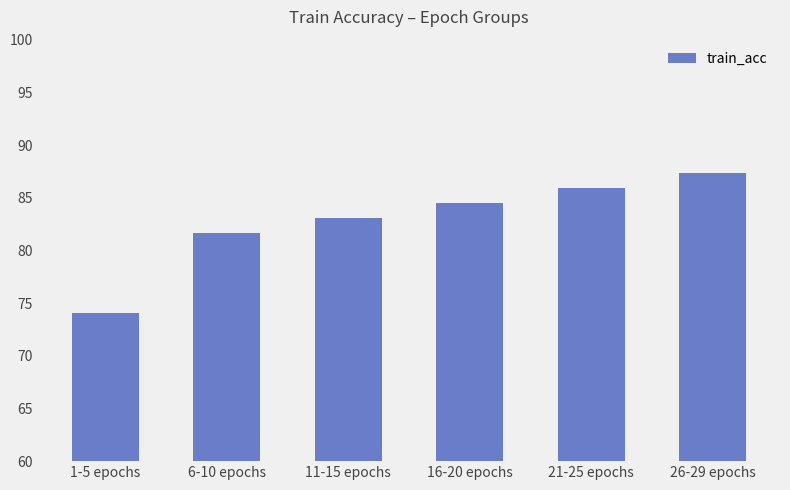

Rank the categories by value from lowest to highest.

1-5 epochs, 6-10 epochs, 11-15 epochs, 16-20 epochs, 21-25 epochs, 26-29 epochs